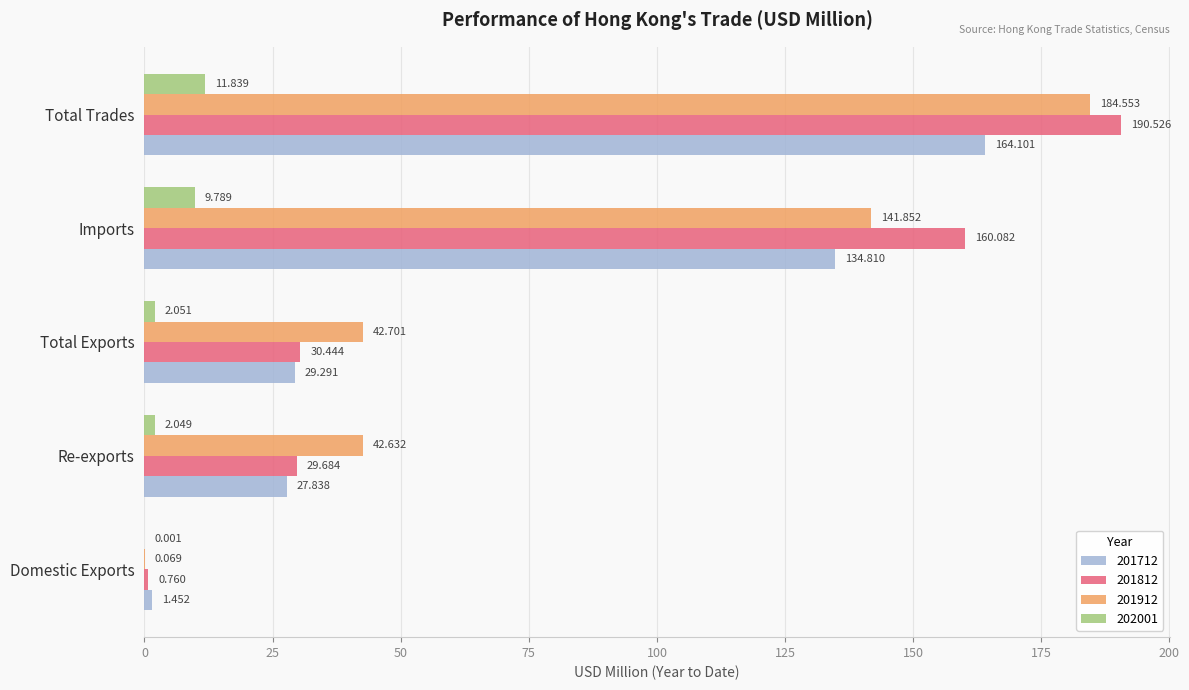

Which series changed the most between Re-exports and Total Exports?

201712